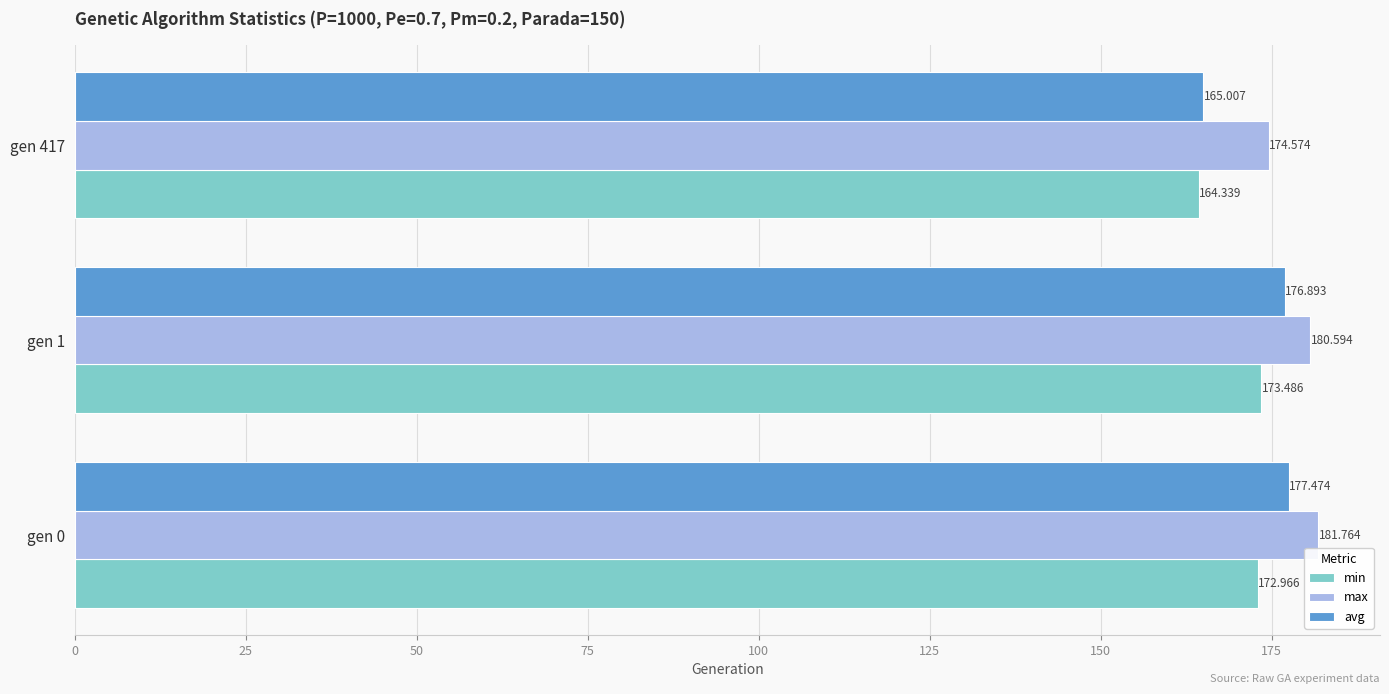

Is the value of max at gen 0 greater than the value of avg at gen 0?

Yes